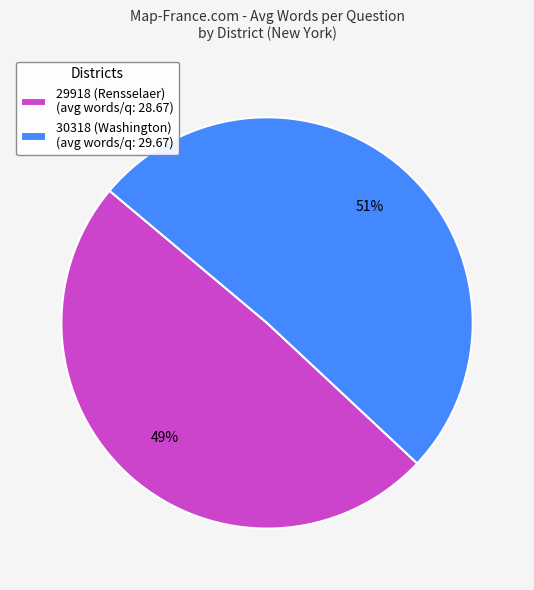

Is 30318 (Washington) the majority of the pie?

Yes